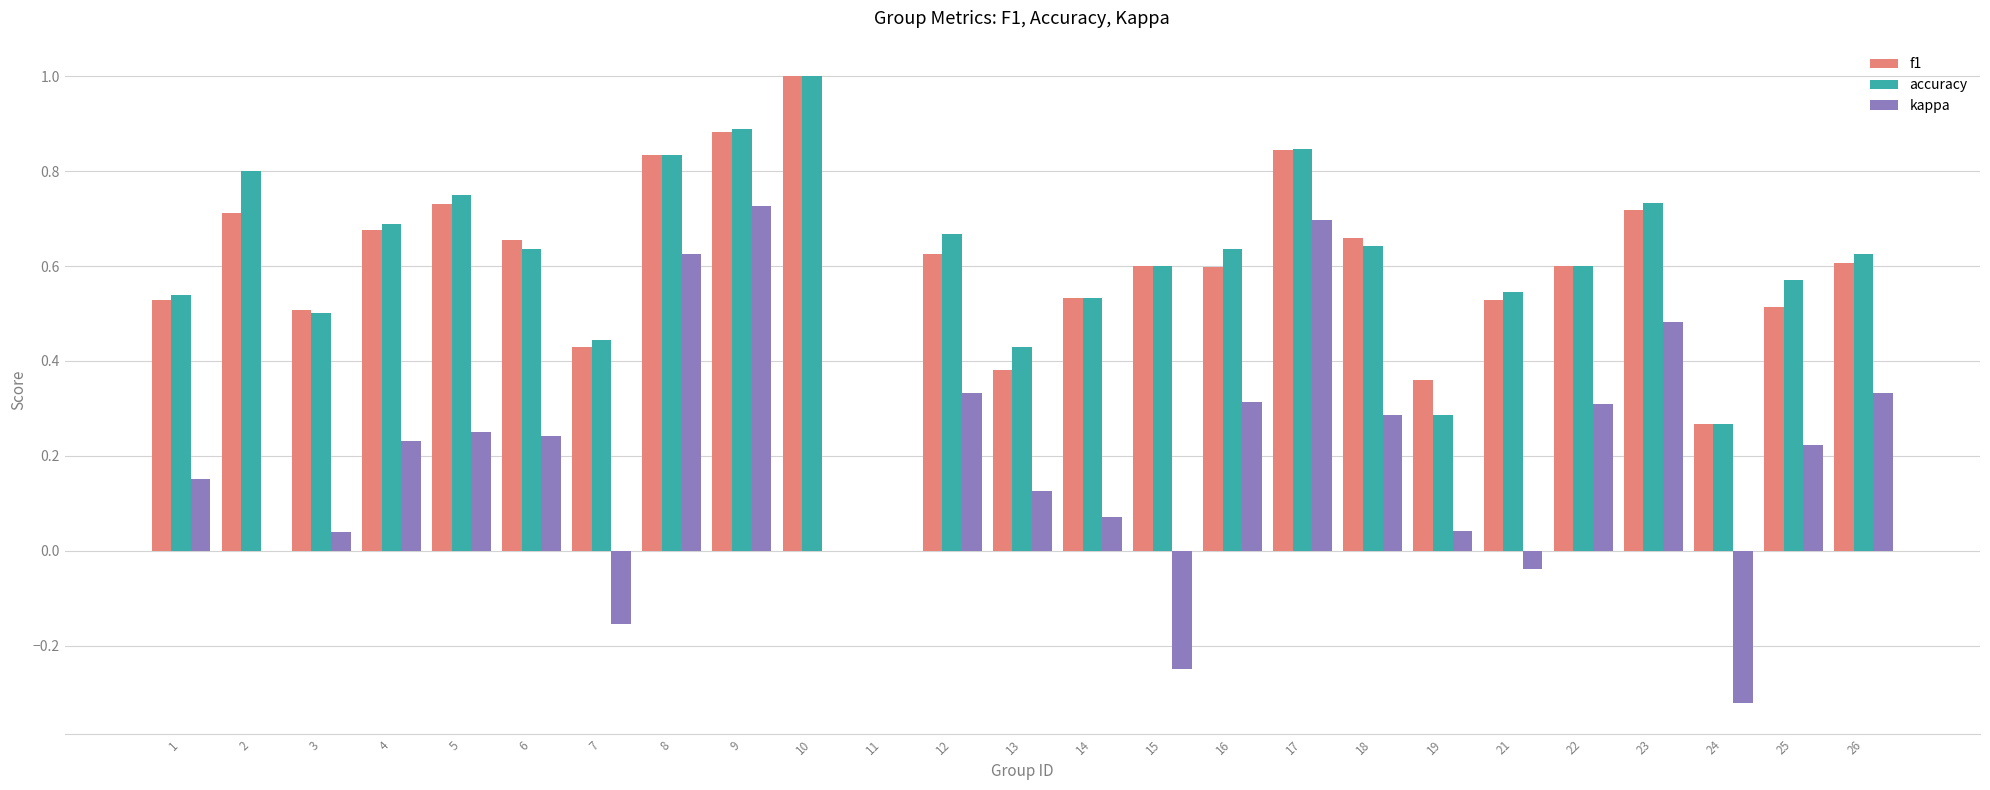

Which series changed the most between 8 and 15?

kappa